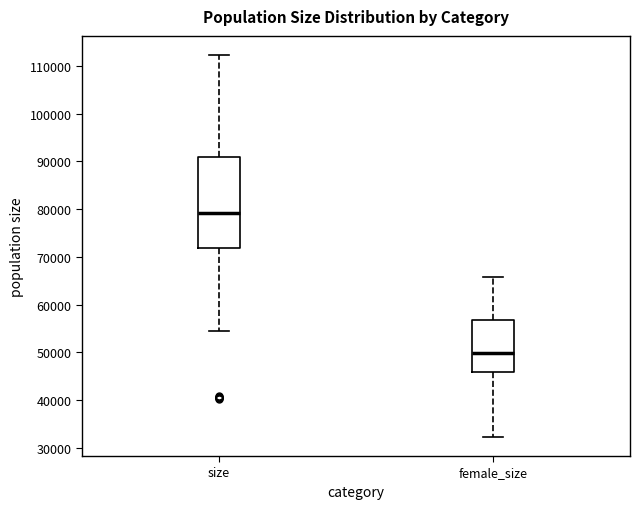

Reading left to right, read every box against the y-axis: the position of its median line, the range the box covers, and the ends of its whiskers. The values are not printed on the chart, so give them approximately, as read against the axis.

size: median 79000, box 72000 to 91000, whiskers 55000 to 112000
female_size: median 50000, box 46000 to 57000, whiskers 32000 to 66000